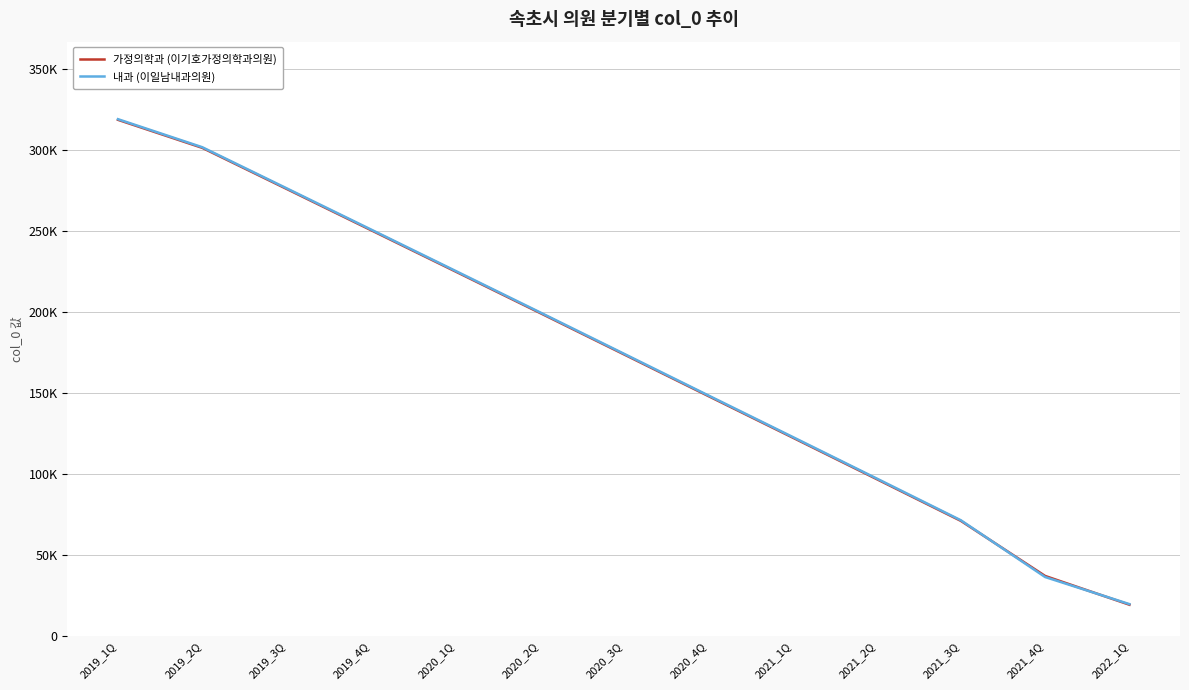

Reading left to right, list all the values displayed in this chart.

가정의학과 (이기호가정의학과의원): 2019_1Q=318436	2019_2Q=301140	2019_3Q=275821	2019_4Q=250417	2020_1Q=224963	2020_2Q=199453	2020_3Q=173809	2020_4Q=148122	2021_1Q=122515	2021_2Q=96813	2021_3Q=71011	2021_4Q=37034	2022_1Q=19277
내과 (이일남내과의원): 2019_1Q=318822	2019_2Q=301527	2019_3Q=276210	2019_4Q=250807	2020_1Q=225351	2020_2Q=199840	2020_3Q=174196	2020_4Q=148510	2021_1Q=122902	2021_2Q=97194	2021_3Q=71391	2021_4Q=36363	2022_1Q=19654